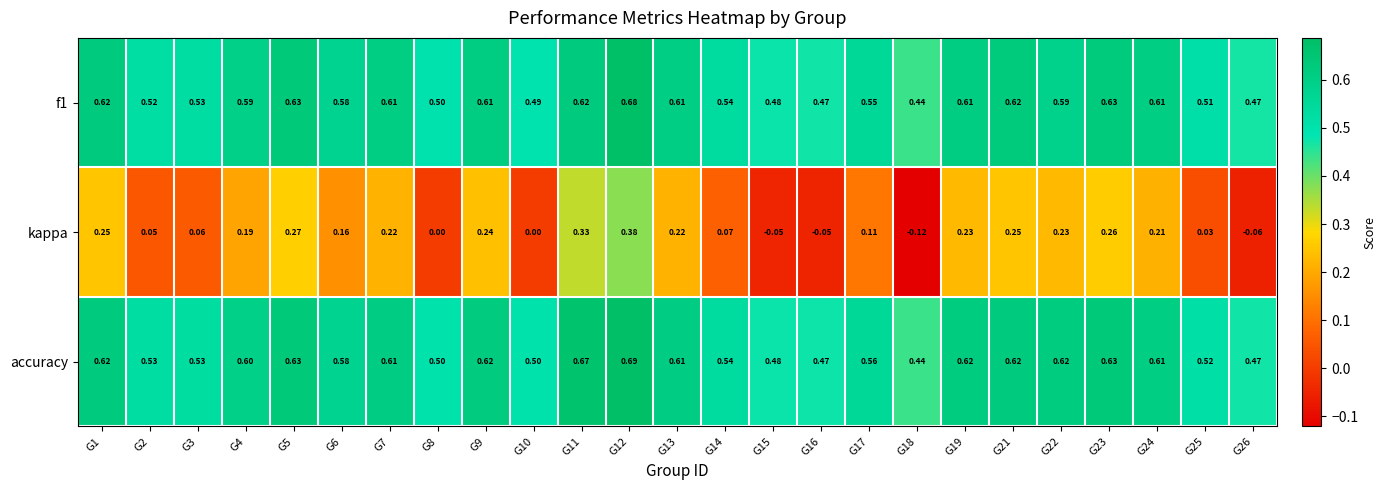

Which series has the widest spread of values?

kappa